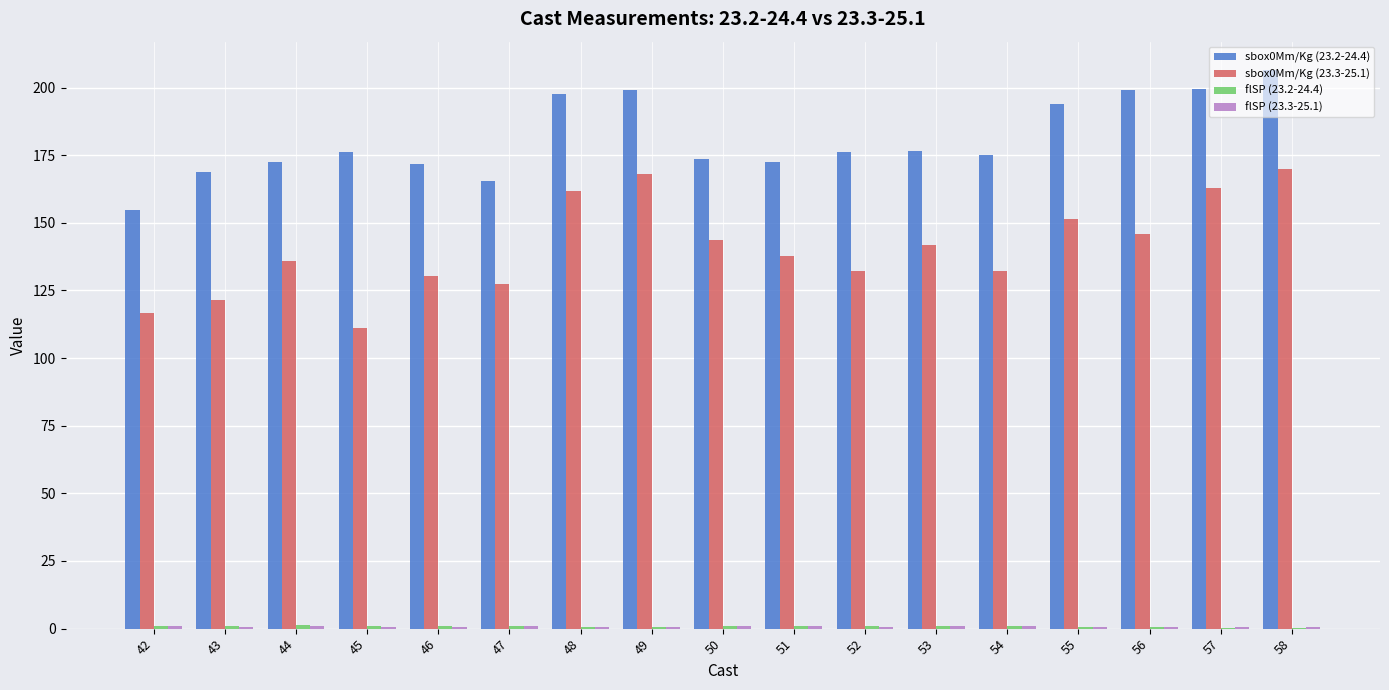

What is the sum of all sbox0Mm/Kg (23.3-25.1) values?

2389.5